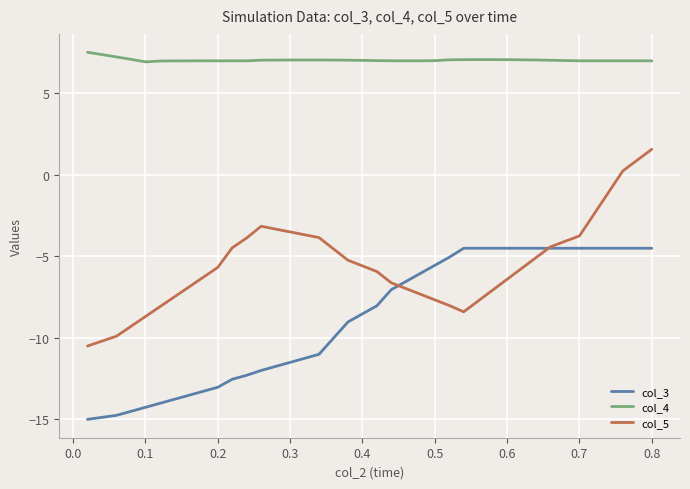

What is the maximum value shown in the chart?

7.5